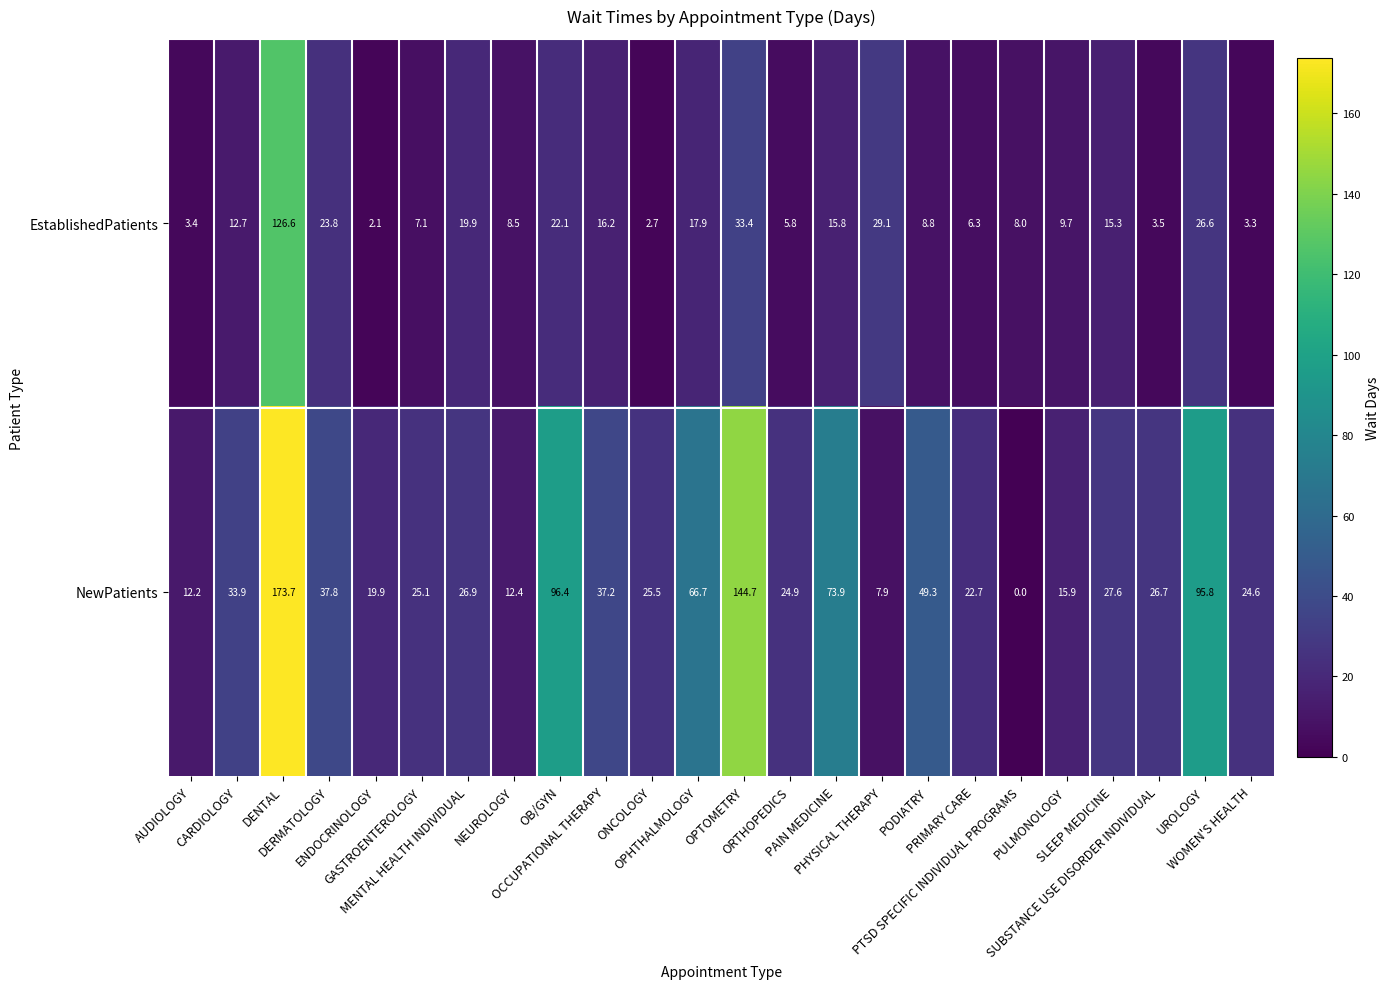

Which series has the largest range (max minus min)?

NewPatients